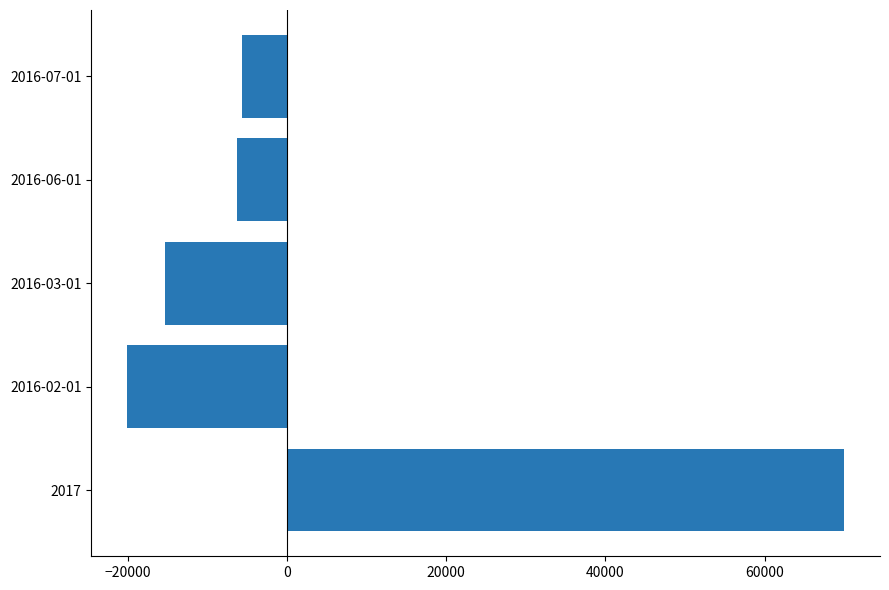

What is the maximum value shown in the chart?

69976.5